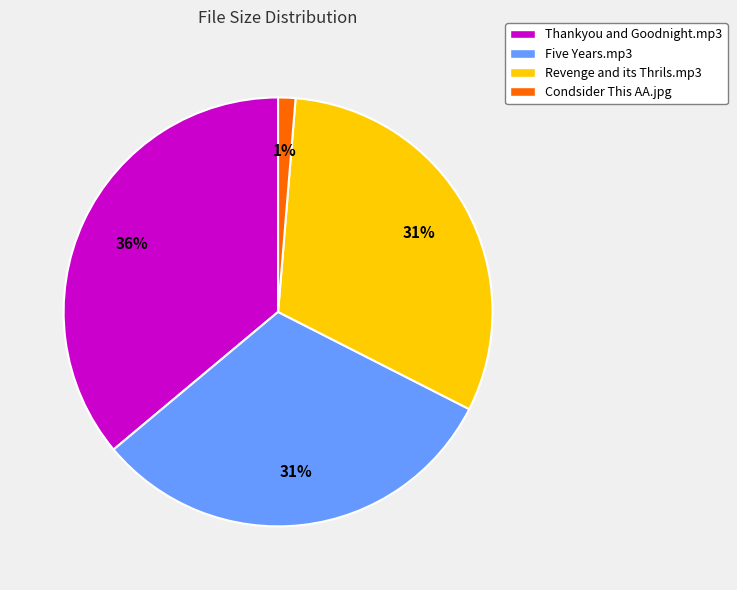

Between Revenge and its Thrils.mp3 and Thankyou and Goodnight.mp3, which is larger?

Thankyou and Goodnight.mp3